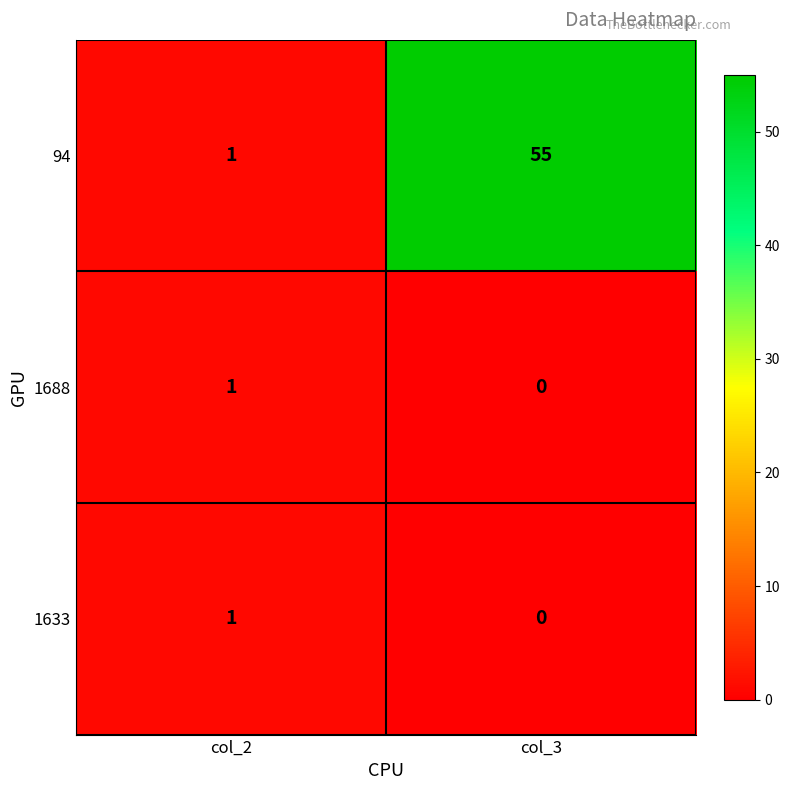

Reading left to right, extract all data points from this chart.

94: col_2=1	col_3=55
1688: col_2=1	col_3=0
1633: col_2=1	col_3=0